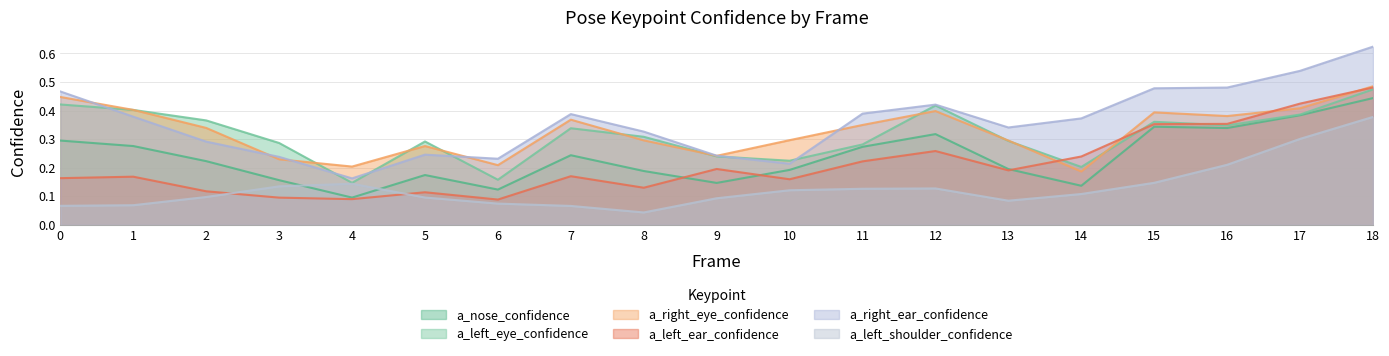

What is the value of the a_left_shoulder_confidence point at the 8th from the left?

0.1